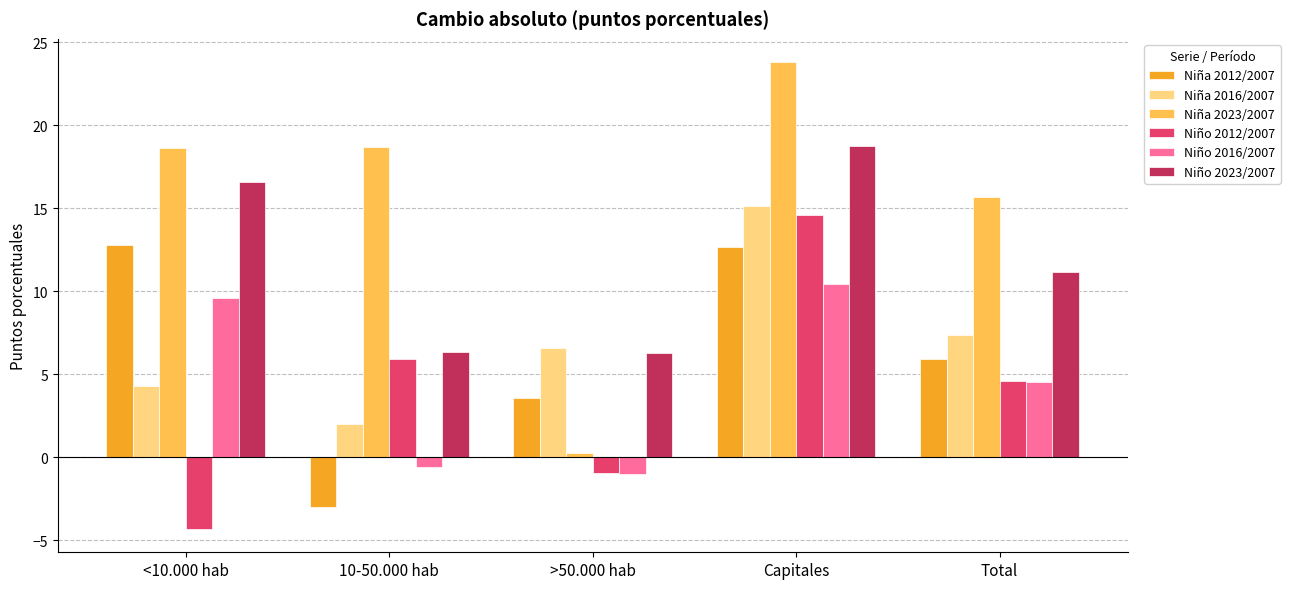

Between >50.000 hab and Capitales, which series saw the biggest shift?

Niña 2023/2007